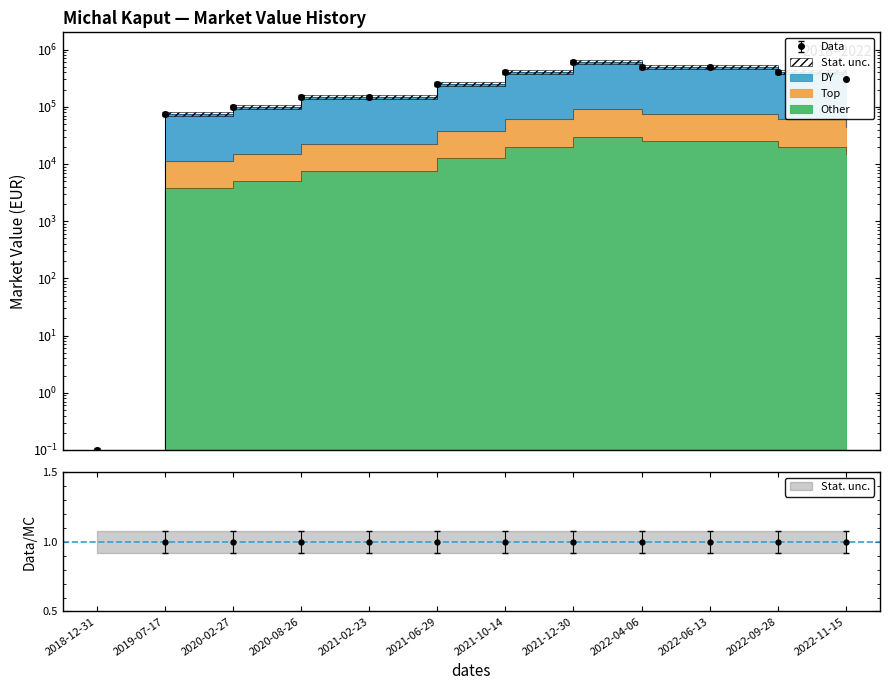

What is the maximum value shown in the chart?

600000.0